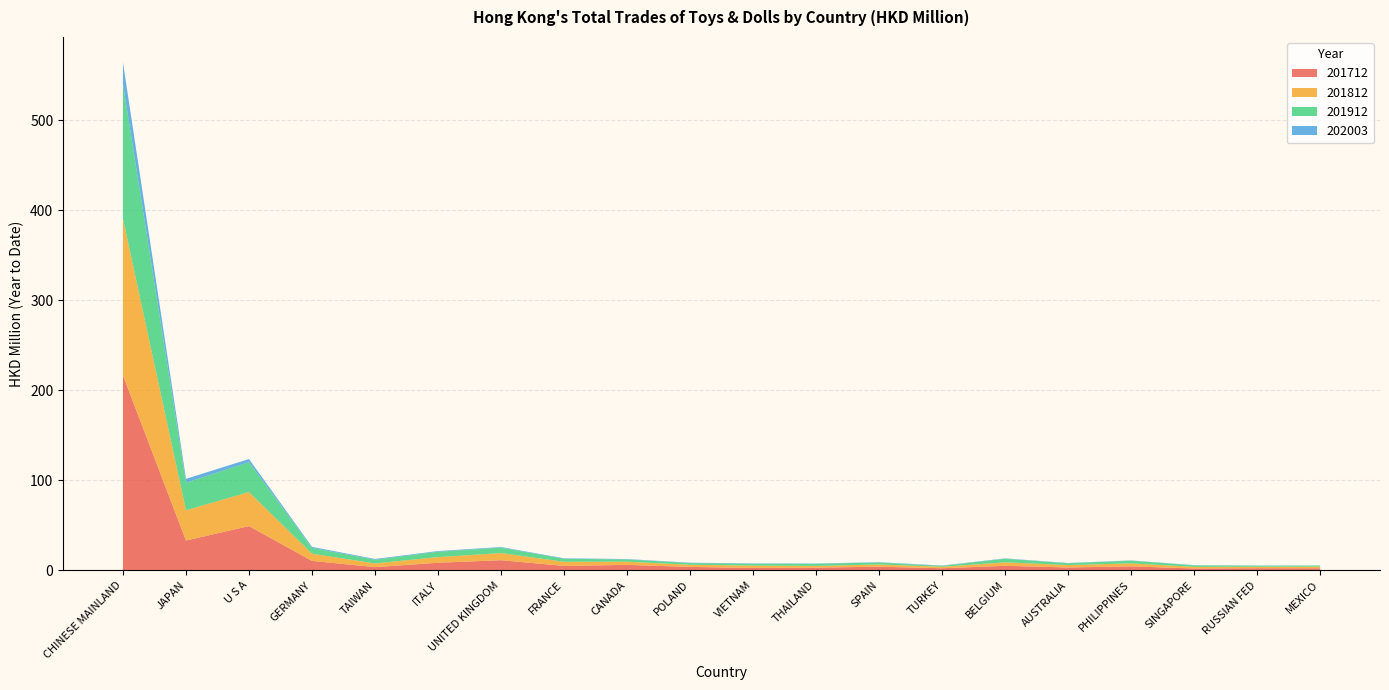

Reading left to right, list all the values displayed in this chart.

201712: 216.7	33.0	49.0	10.3	3.4	8.3	11.1	4.8	5.9	3.7	2.5	2.8	3.9	2.2	4.9	3.0	4.3	1.9	2.2	2.2
201812: 174.1	33.6	37.8	8.0	4.1	6.3	8.0	4.6	3.6	2.4	2.6	1.9	2.5	1.6	3.9	2.7	3.3	1.8	1.6	1.8
201912: 149.9	30.6	33.3	6.5	4.1	6.0	6.0	3.4	2.5	1.9	2.1	2.3	2.2	1.0	4.0	2.0	3.0	1.7	1.2	1.1
202003: 23.9	4.4	3.4	1.1	0.8	0.8	0.7	0.5	0.4	0.4	0.4	0.4	0.4	0.4	0.4	0.3	0.3	0.2	0.2	0.2